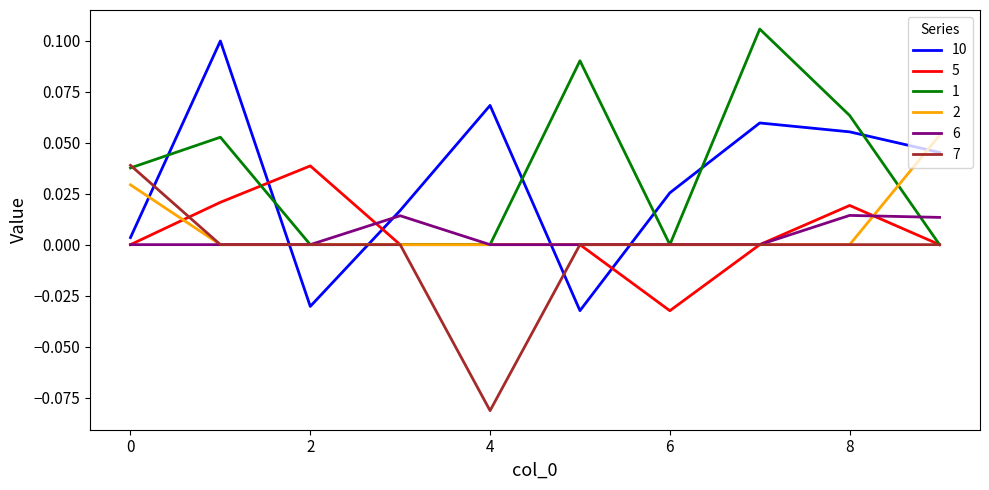

What are all the series names shown in the legend?

10, 5, 1, 2, 6, 7